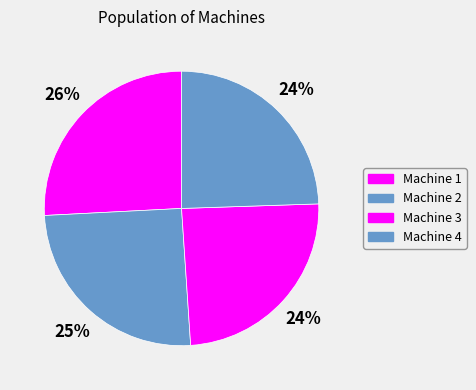

How many slices are in this pie chart?

4